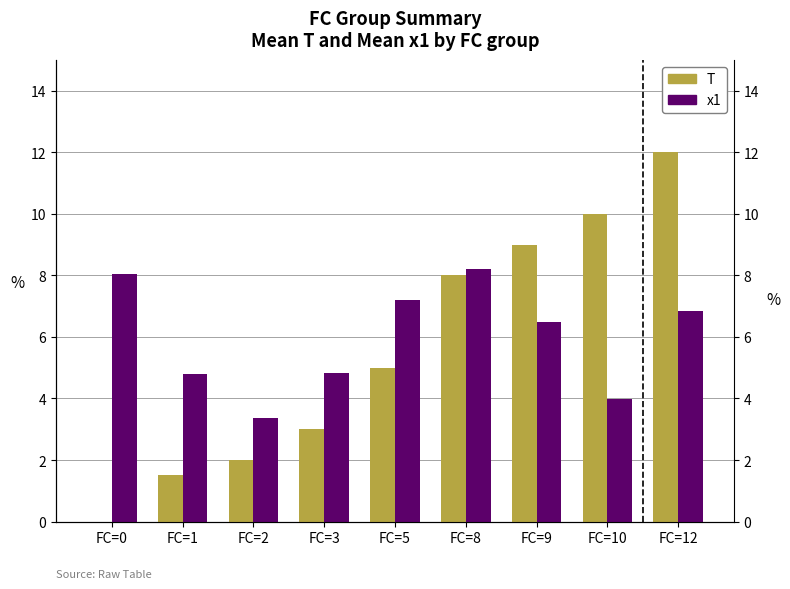

How many values in T are above zero?

8